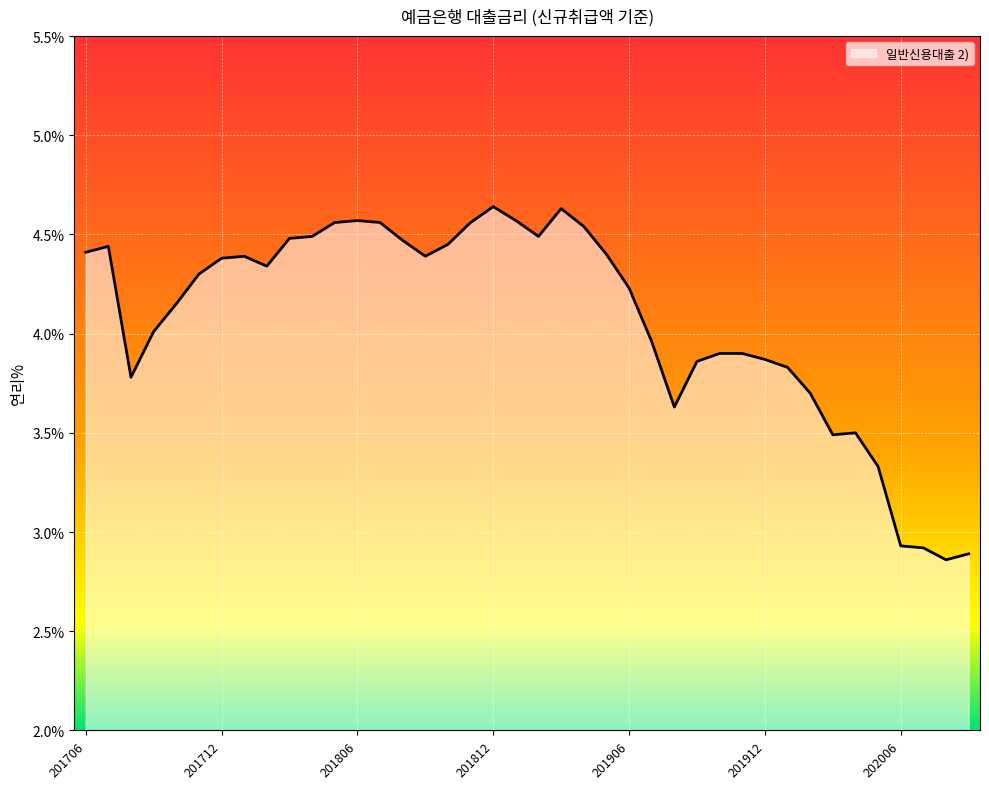

Rank the categories by value from highest to lowest.

201812, 201903, 201806, 201901, 201805, 201807, 201811, 201904, 201804, 201902, 201803, 201808, 201810, 201707, 201706, 201905, 201801, 201809, 201712, 201802, 201711, 201906, 201710, 201709, 201907, 201910, 201911, 201912, 201909, 202001, 201708, 202002, 201908, 202004, 202003, 202005, 202006, 202007, 202009, 202008